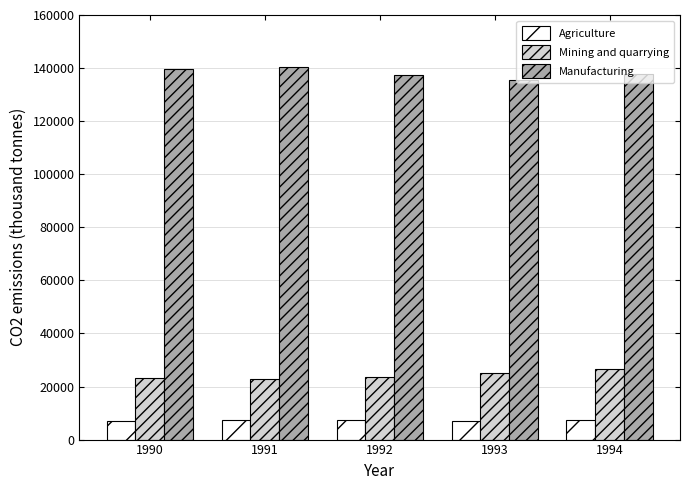

What is the spread (max minus min) of values at 1991?

132944.9